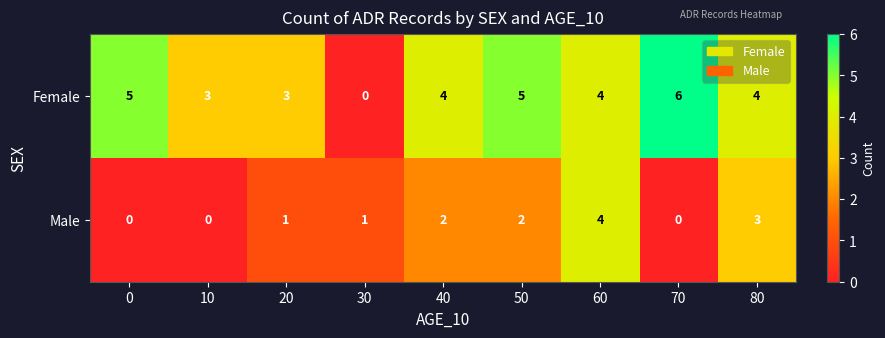

What is the difference between the maximum and minimum values in the Male series?

4